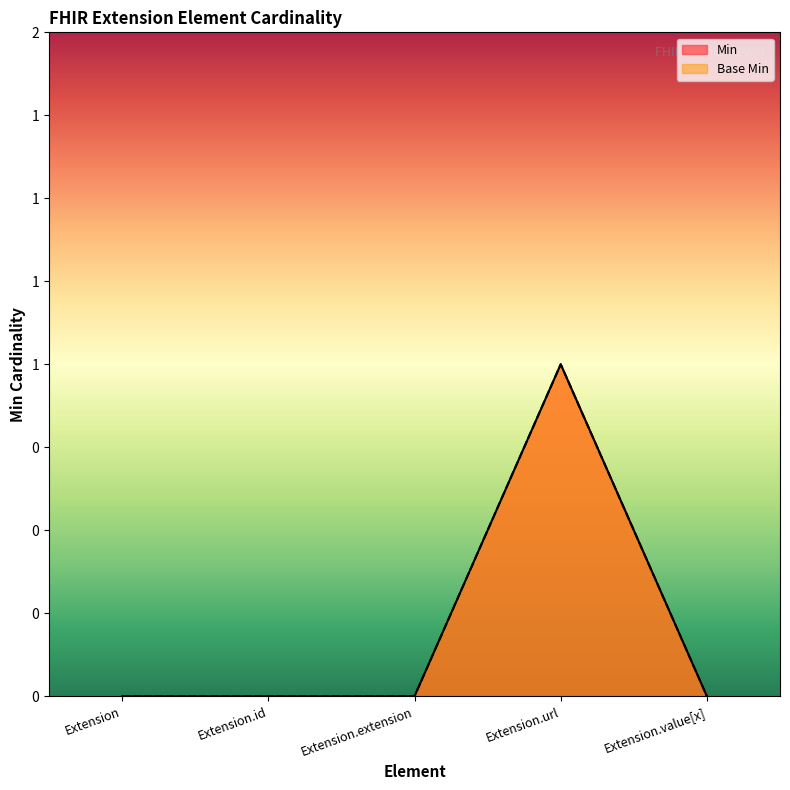

Is the value of Base Min at Extension greater than the value of Min at Extension.extension?

No